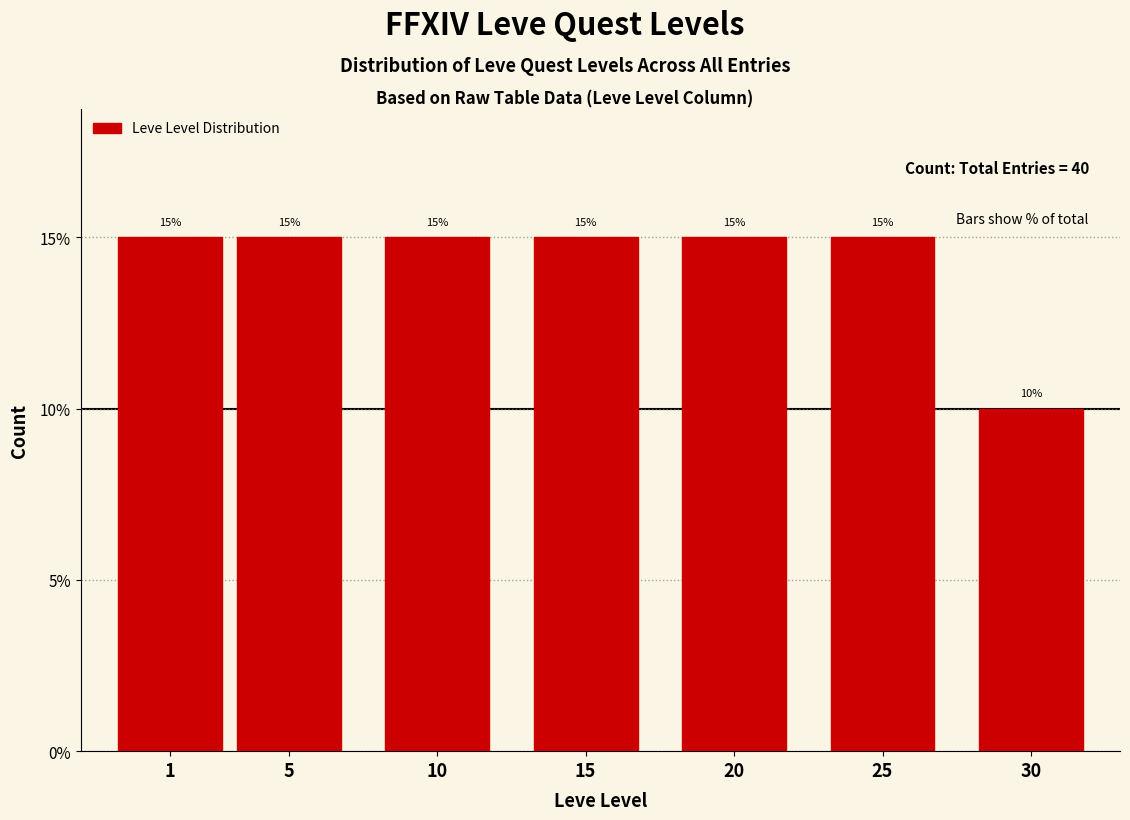

Reading left to right, extract all data points from this chart.

1=15	5=15	10=15	15=15	20=15	25=15	30=10